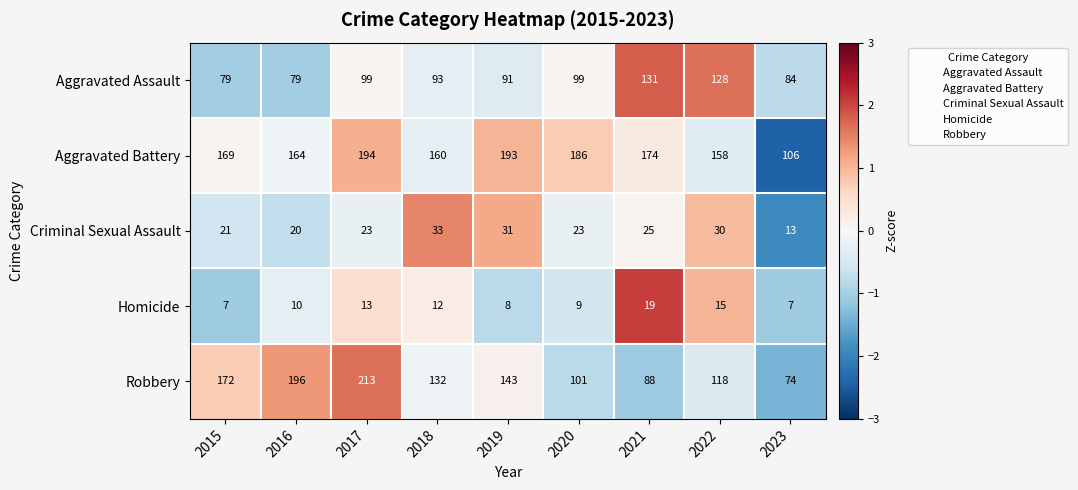

Rank the series by their maximum value, from lowest to highest.

Homicide, Criminal Sexual Assault, Aggravated Assault, Aggravated Battery, Robbery